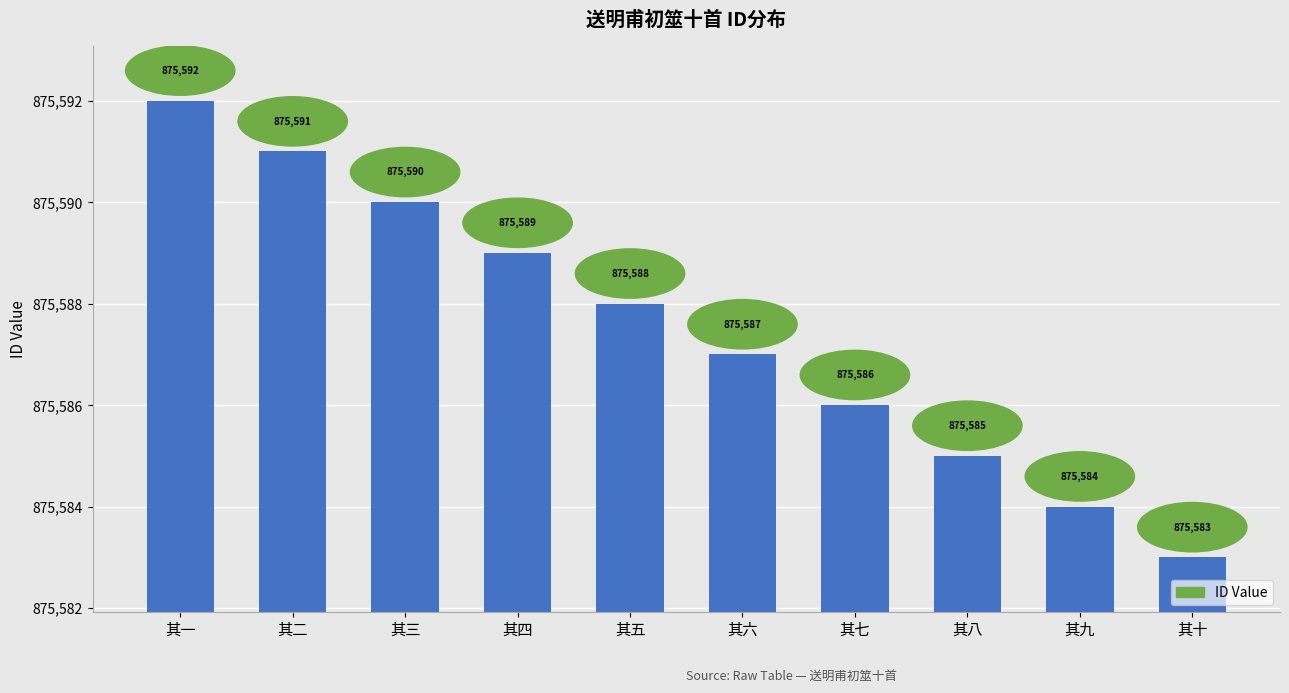

What is the average value?

875588